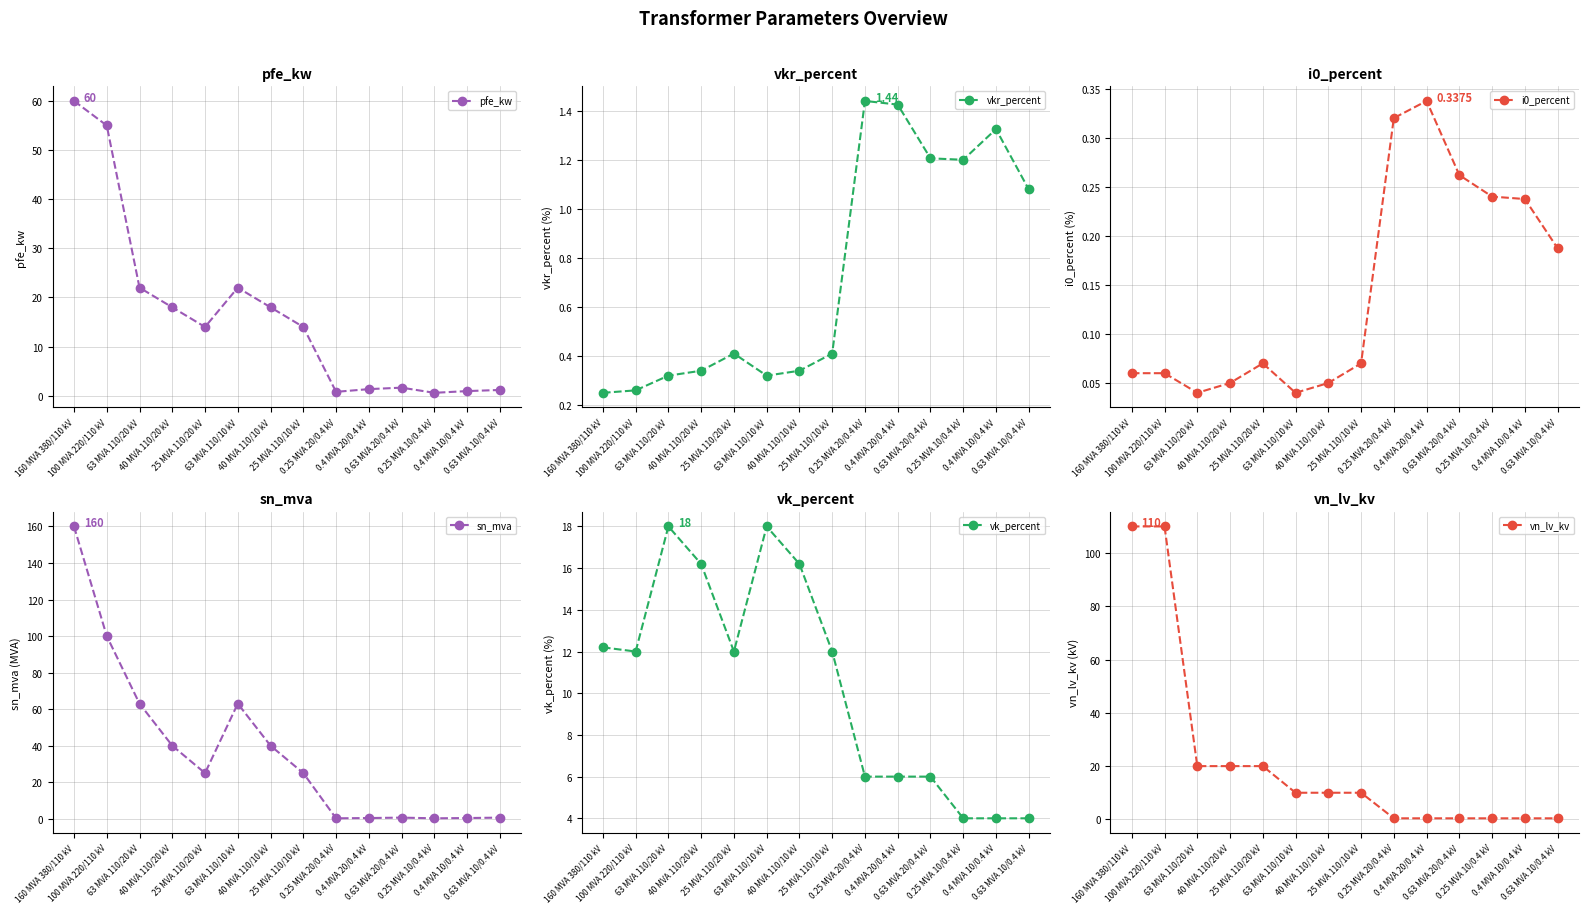

Which series changed the most between 100 MVA 220/110 kV and 0.4 MVA 20/0.4 kV?

vn_lv_kv